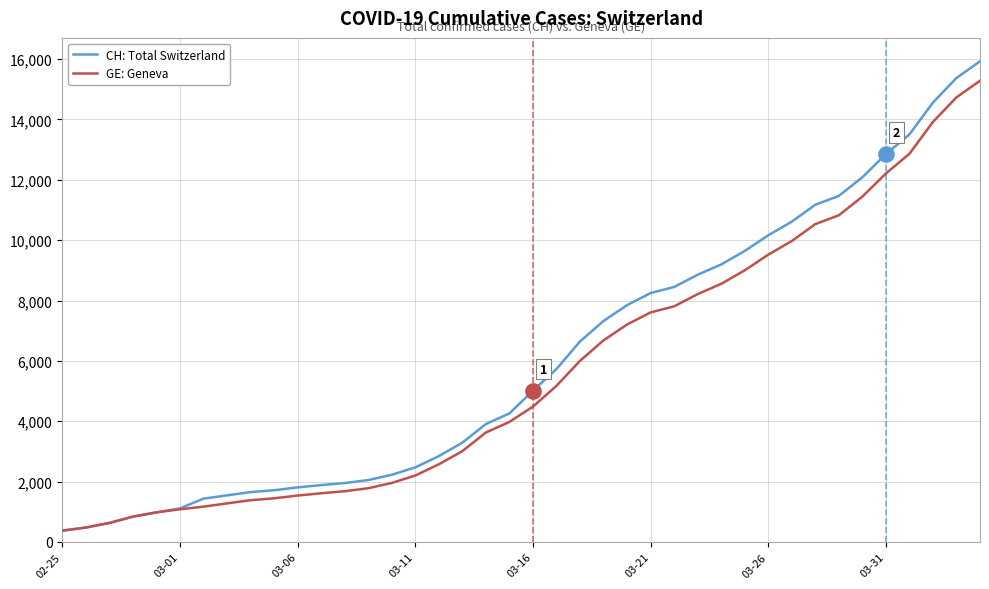

Which series has the widest spread of values?

CH: Total Switzerland